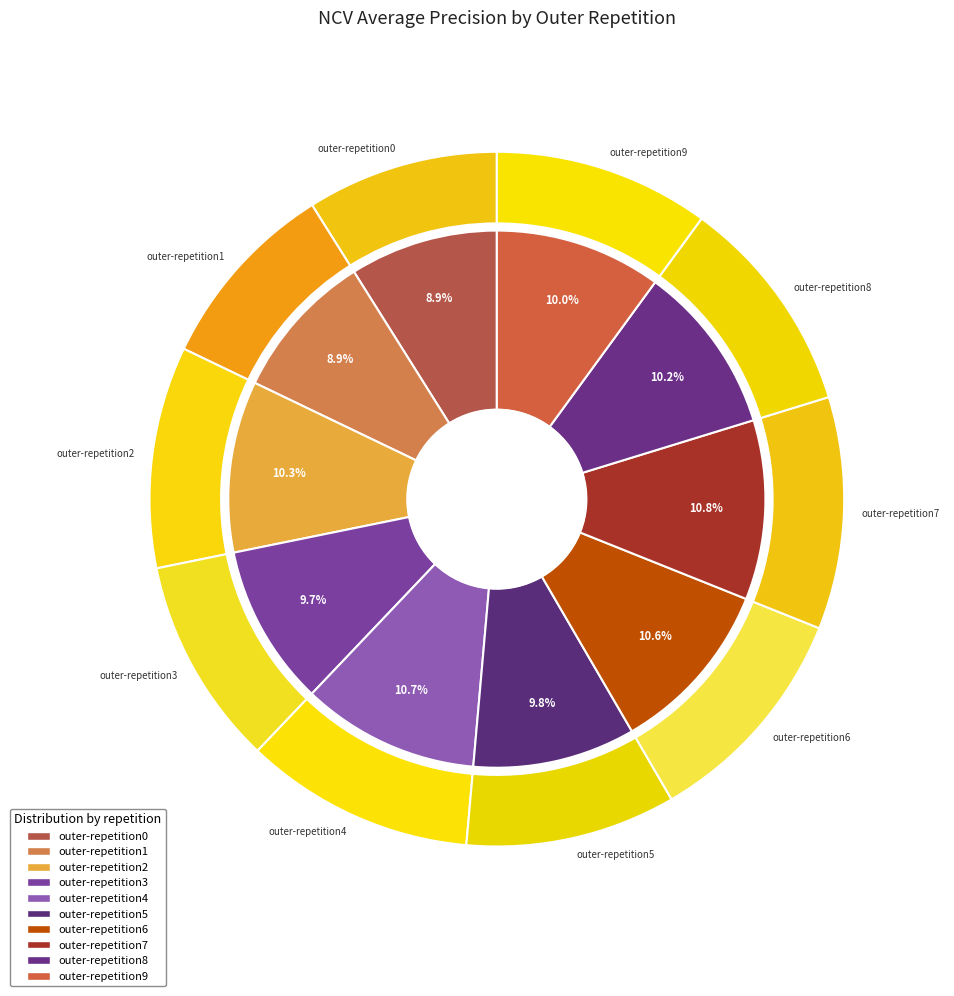

True or false: outer-repetition7 accounts for 11% of the total.

True